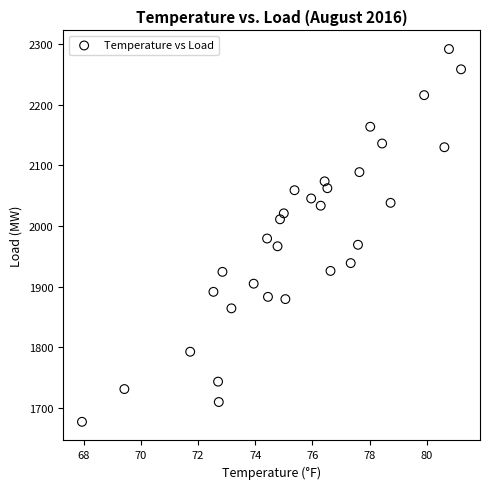

What is the range of Y values (max minus min)?

615.0